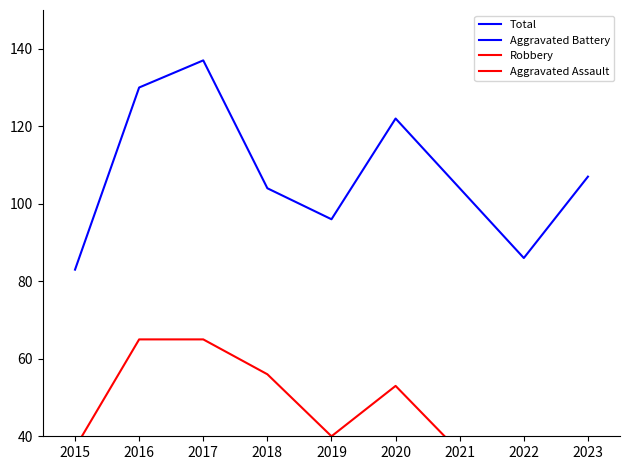

What is the total value across all series at 2019?

185